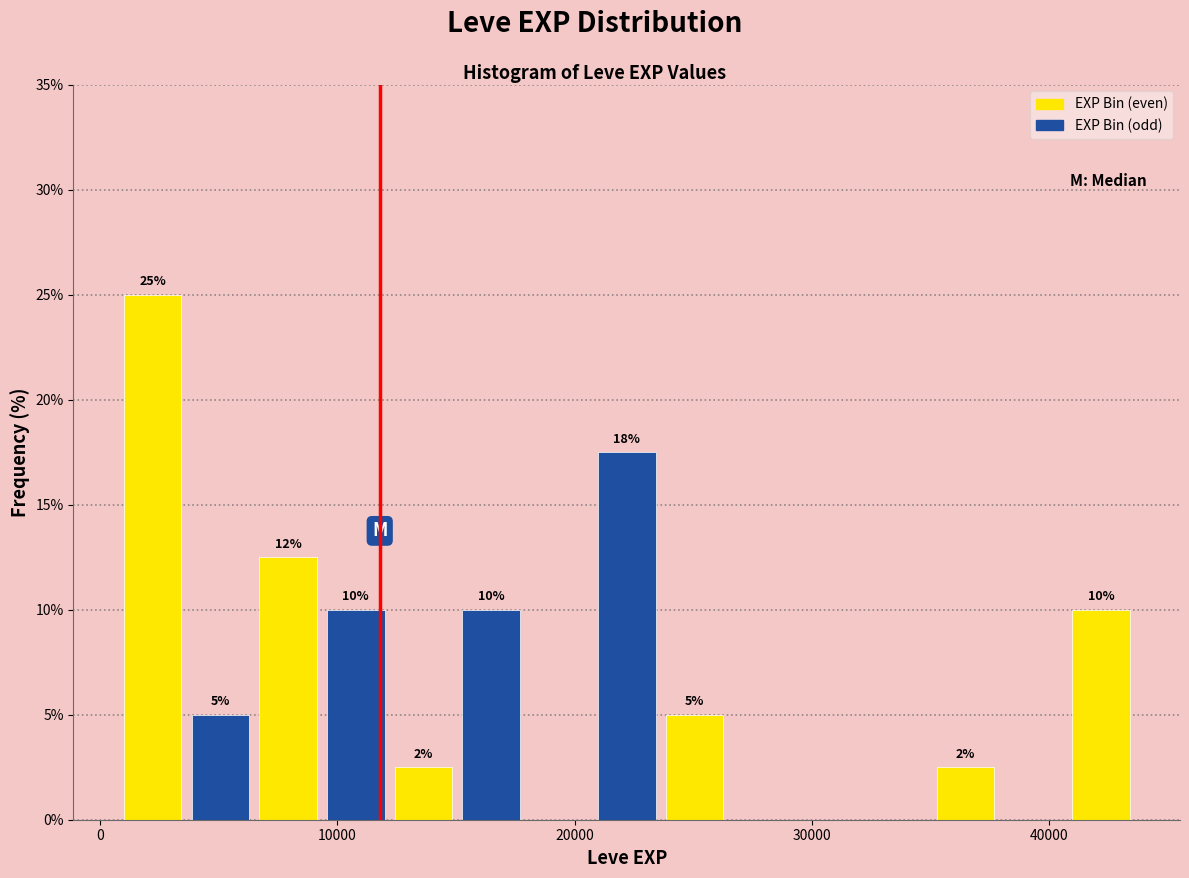

Around what value on the x-axis is the tallest bar? Give the approximate position of its centre, as read against the axis.

2000